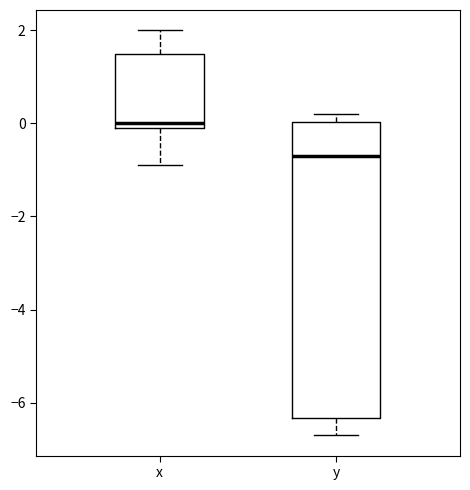

Where is the upper edge of the box for x on the y-axis? The values are not printed on the chart, so give them approximately, as read against the axis.

1.6